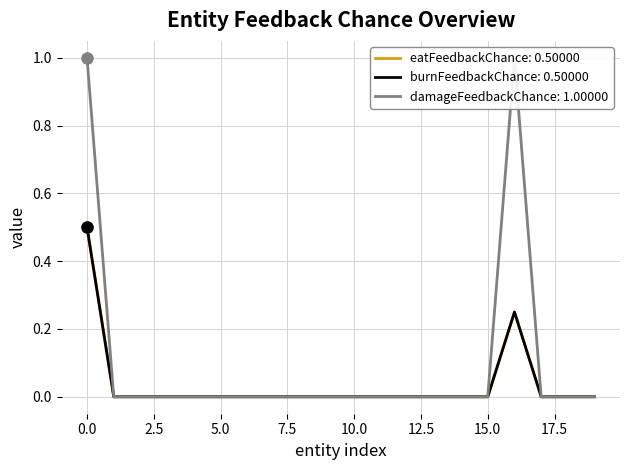

What is the value of the burnFeedbackChance point at the 1st from the left?

0.5